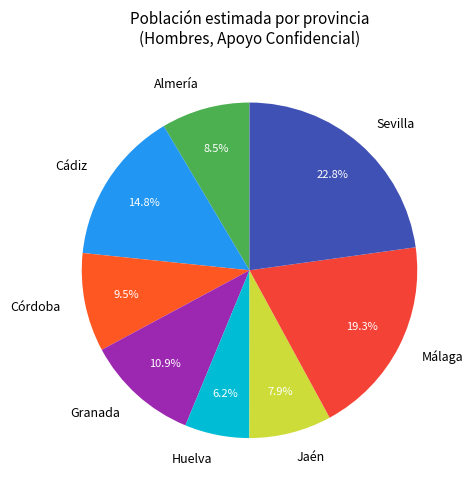

Combined, what portion of the pie is Jaén and Córdoba?

17.4%